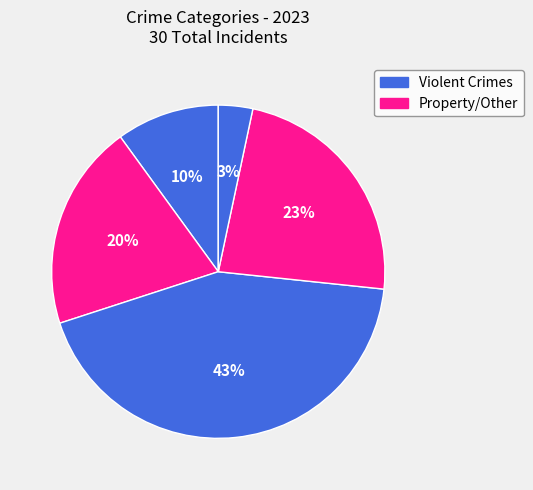

Count the number of slices in the pie.

5